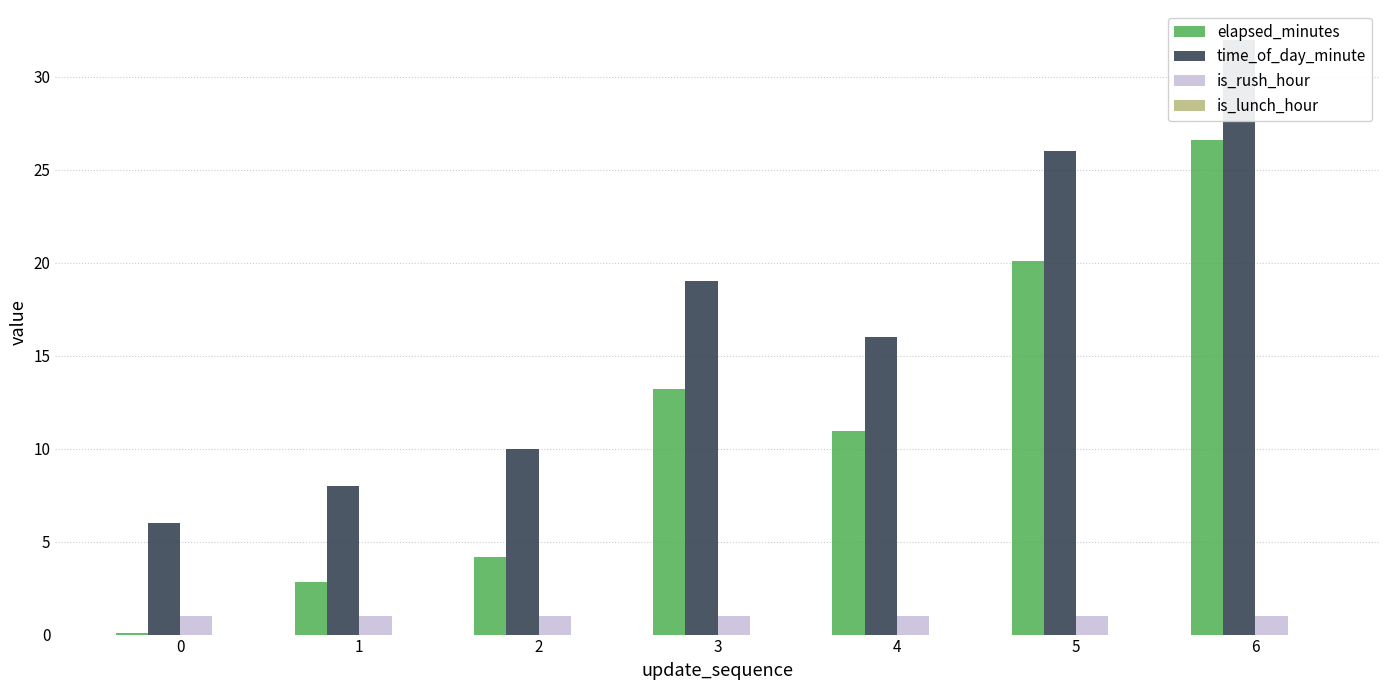

Are the bars horizontal?

No